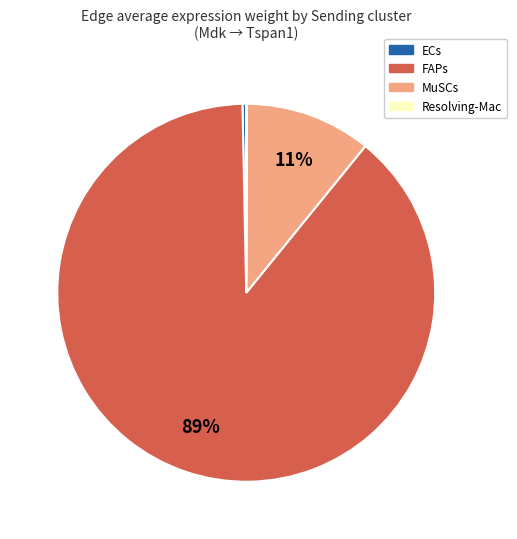

Is it true that MuSCs is 11% of the pie?

True